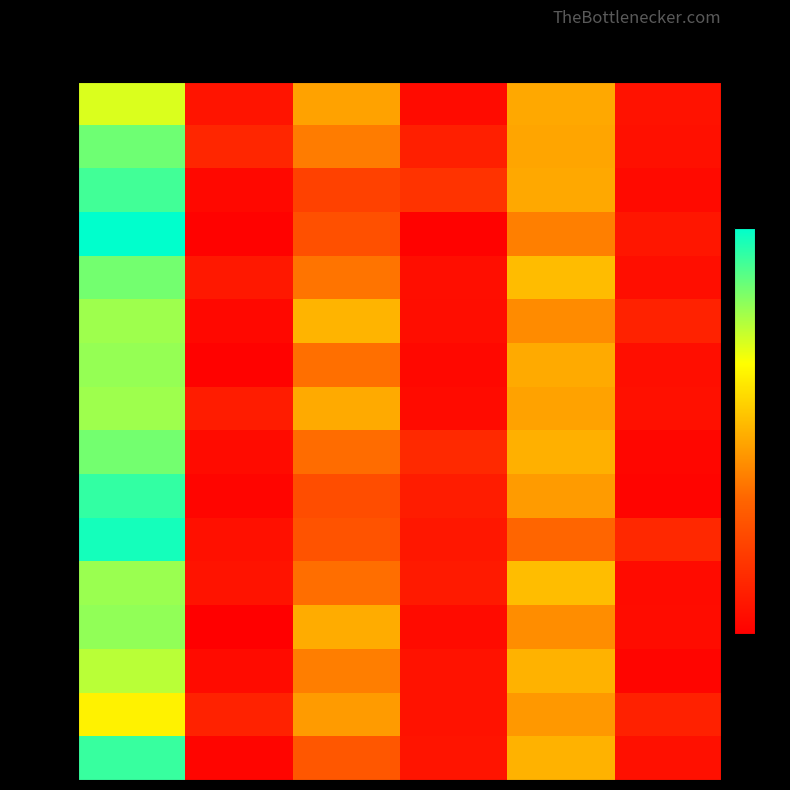

What is the difference between the maximum and second lowest values in the row_10 series?

39.8